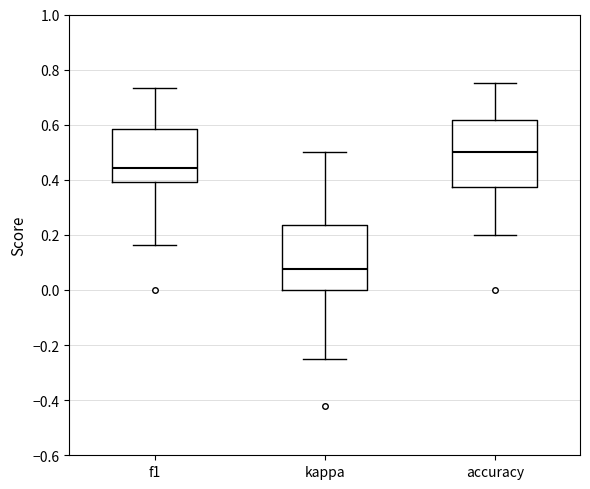

Reading left to right, transcribe this box plot: for each box, give where its median line is, the range the box spans, and where its two whiskers end, as read against the y-axis. The values are not printed on the chart, so give them approximately, as read against the axis.

f1: median 0.44, box 0.40 to 0.58, whiskers 0.16 to 0.74
kappa: median 0.08, box 0.00 to 0.24, whiskers -0.24 to 0.50
accuracy: median 0.50, box 0.38 to 0.62, whiskers 0.20 to 0.76